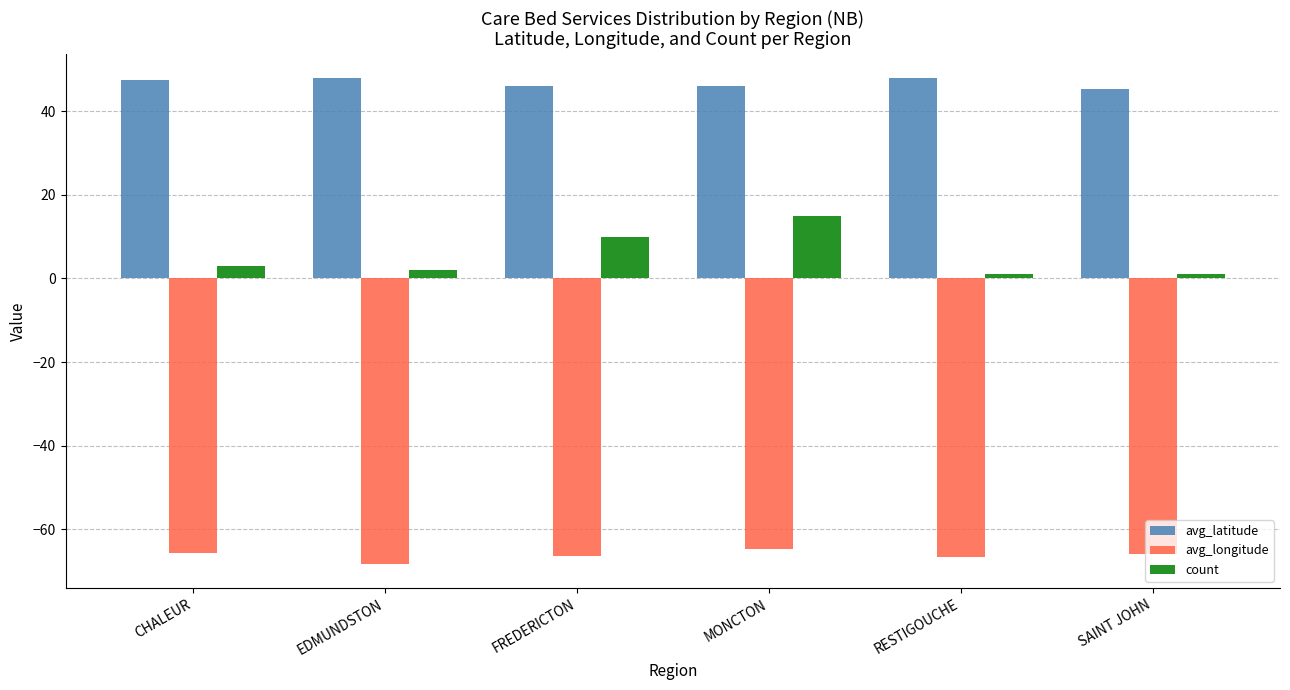

What is the sum of the count values at FREDERICTON and CHALEUR?

13.0